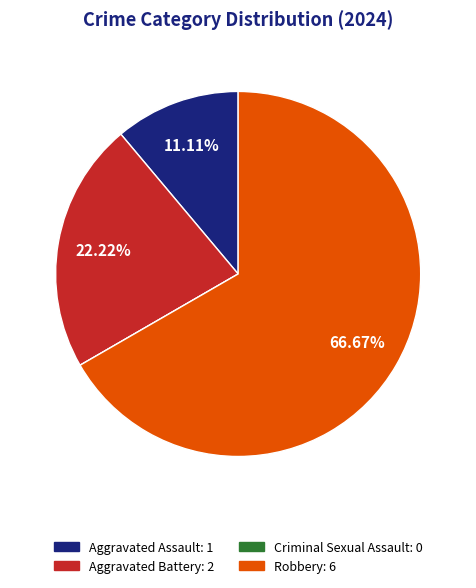

Which slice is the largest?

Robbery